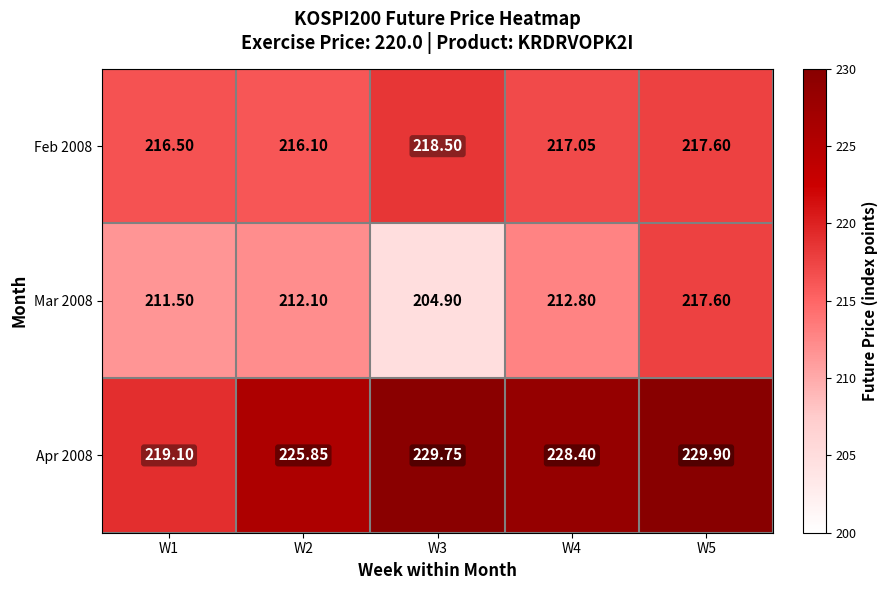

Is the value of Mar 2008 at W5 greater than the value of Feb 2008 at W2?

Yes